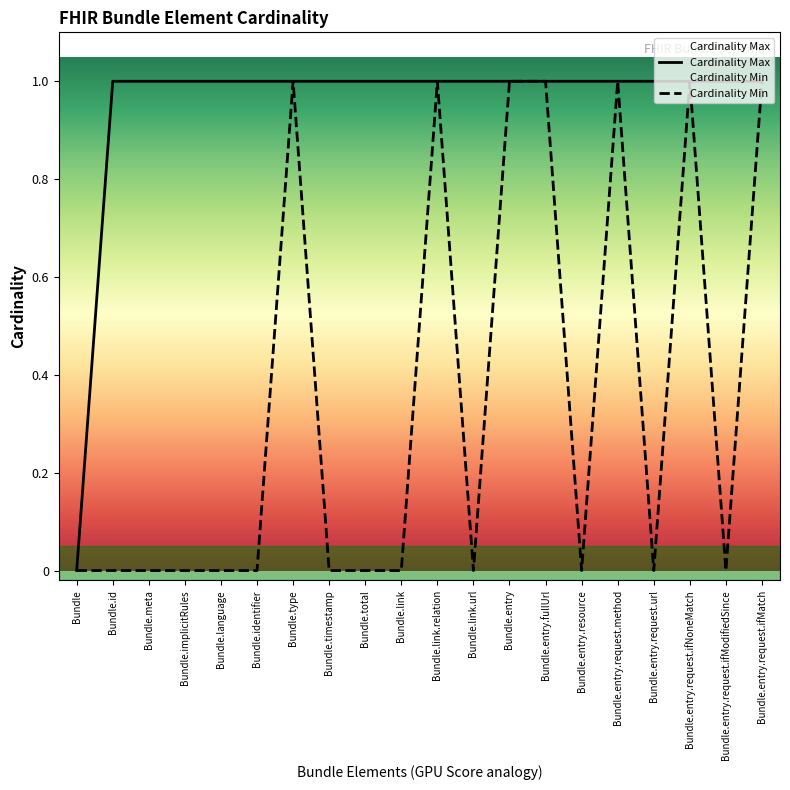

How many lines are shown in the chart?

2